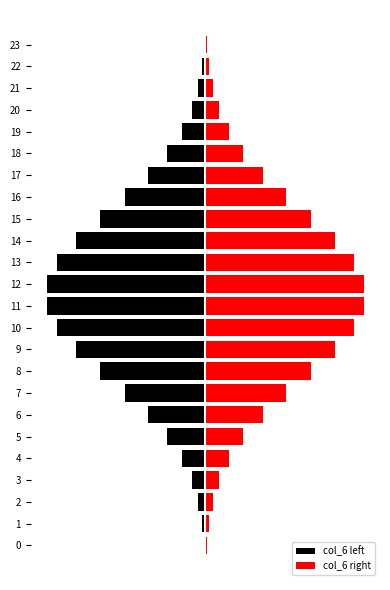

What are all the series names shown in the legend?

col_6 left, col_6 right